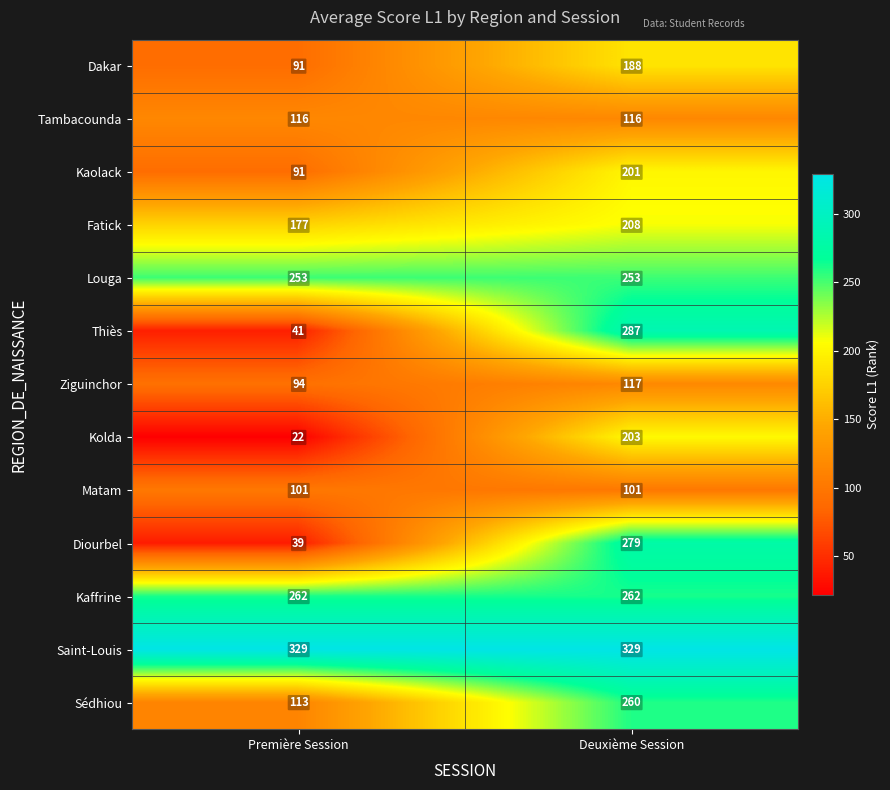

Is it true that Dakar equals 91 at Première Session?

True